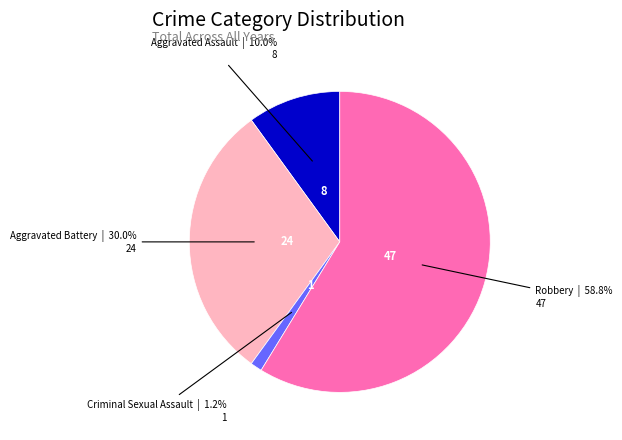

Count the number of slices in the pie.

4